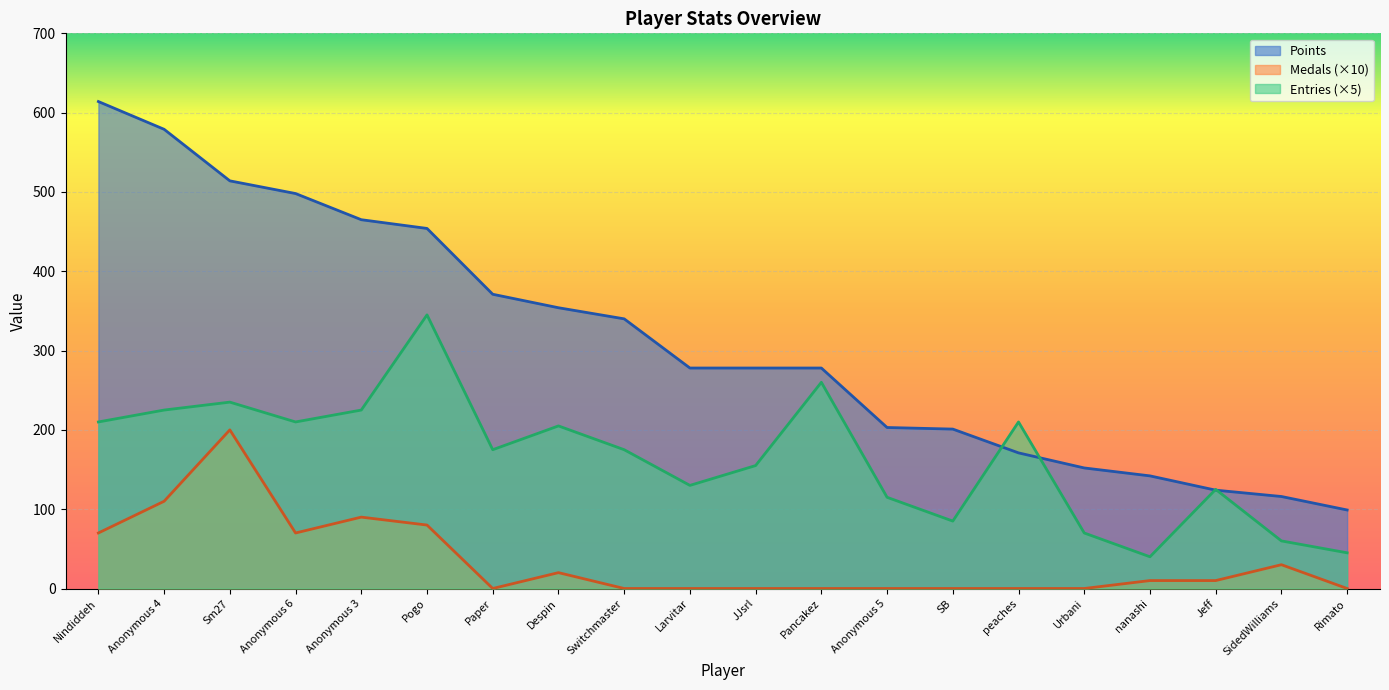

What is the label of the 5th point from the right?

Urbani